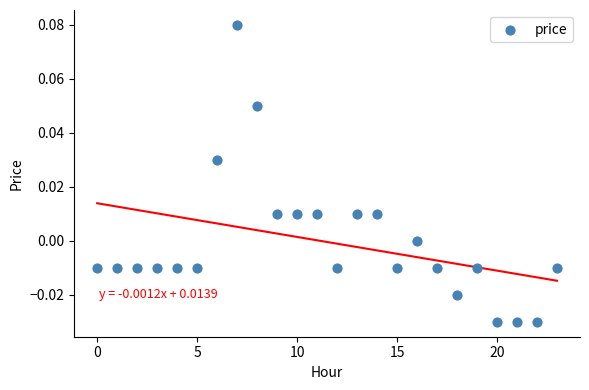

How many data points are displayed?

24